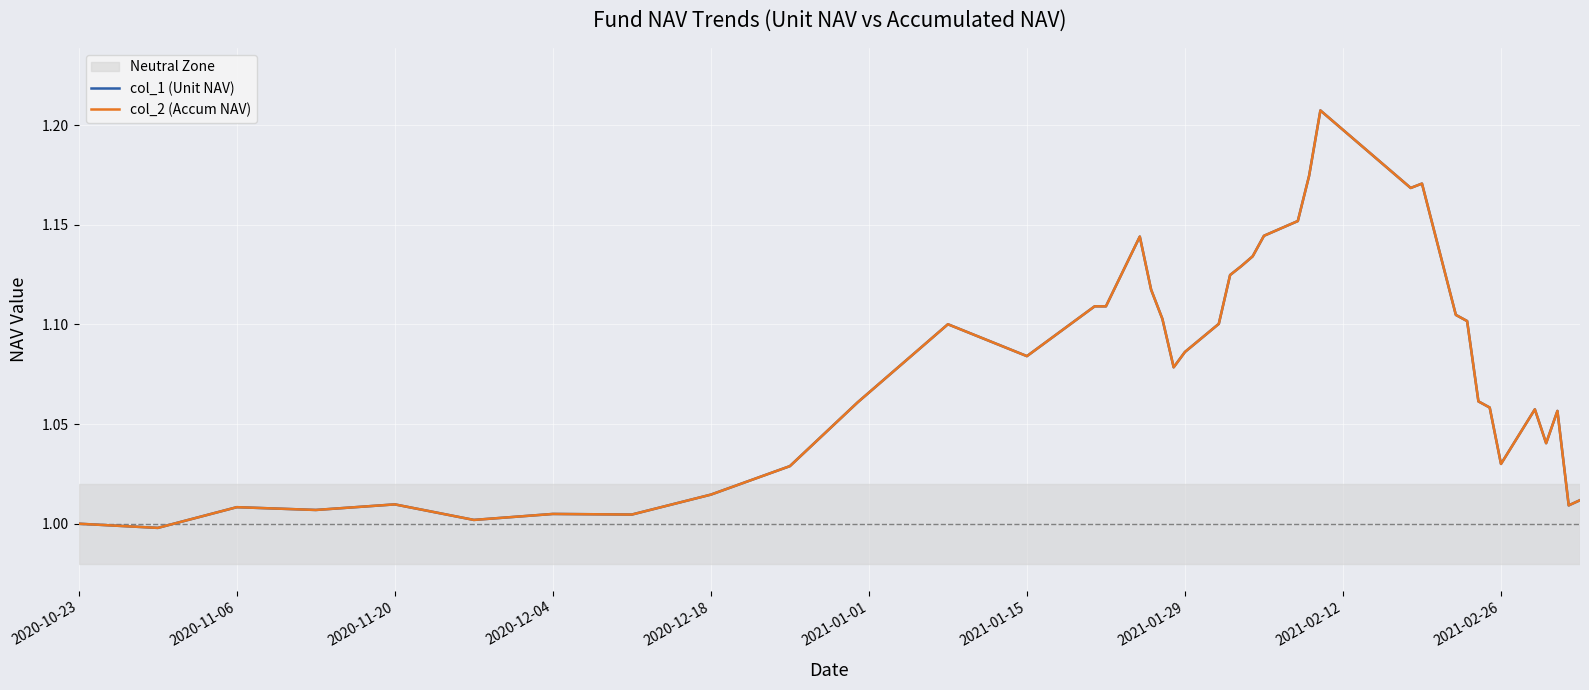

At which category does col_1 (Unit NAV) reach its first local peak?

2020-11-06